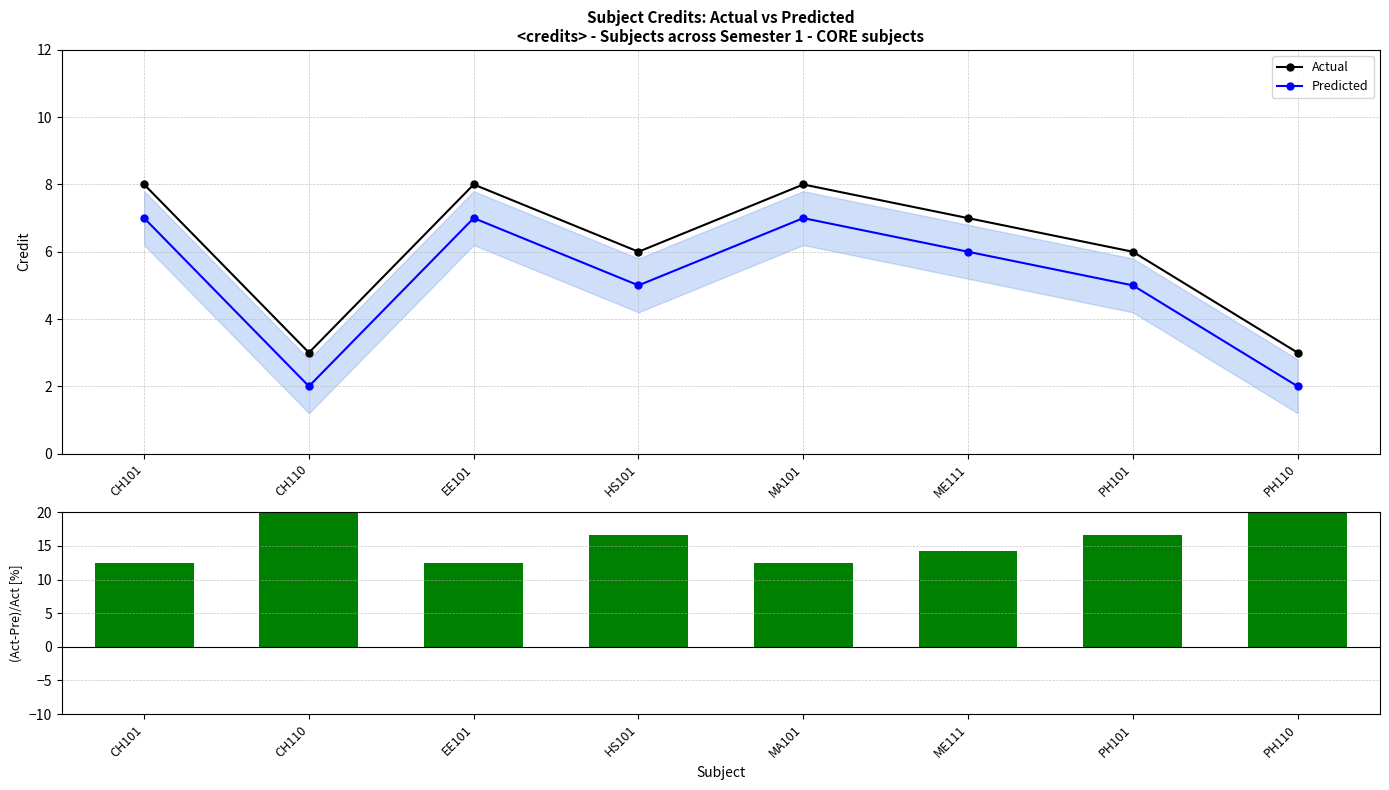

The Predicted series shows 7.0 at CH101. True or false?

True